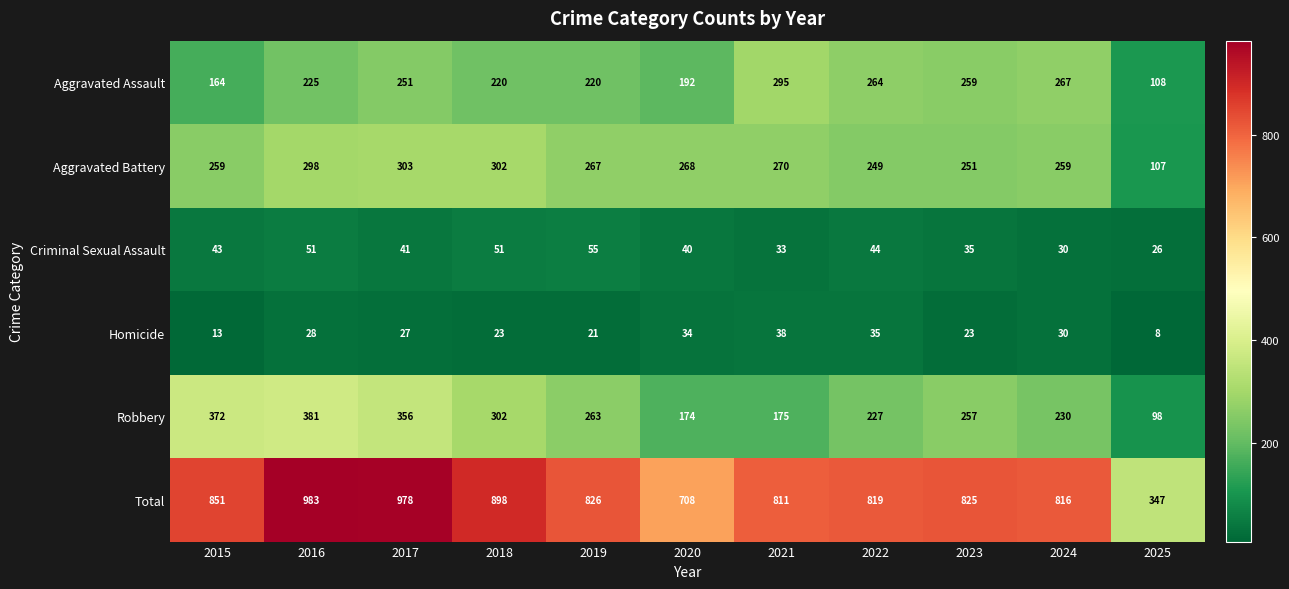

Which series has the largest total across all categories?

Total